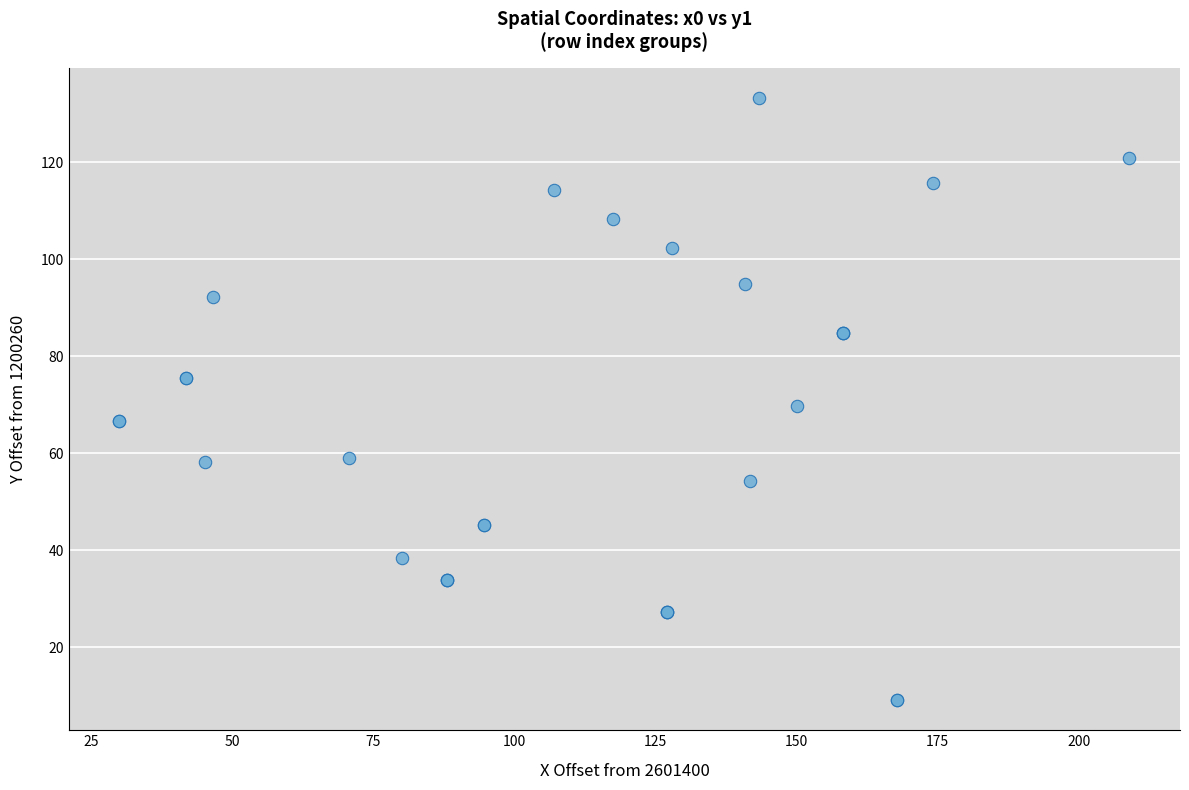

What Y value in the scatter plot is closest to 71?

69.6